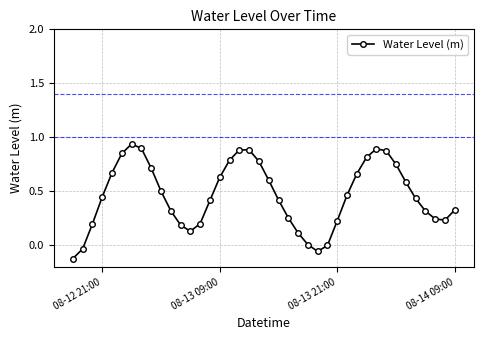

What is the sum of all values?

18.5